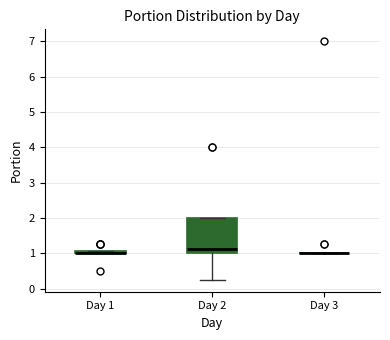

Comparing the boxes themselves (not the whiskers), which one is the tallest?

Day 2